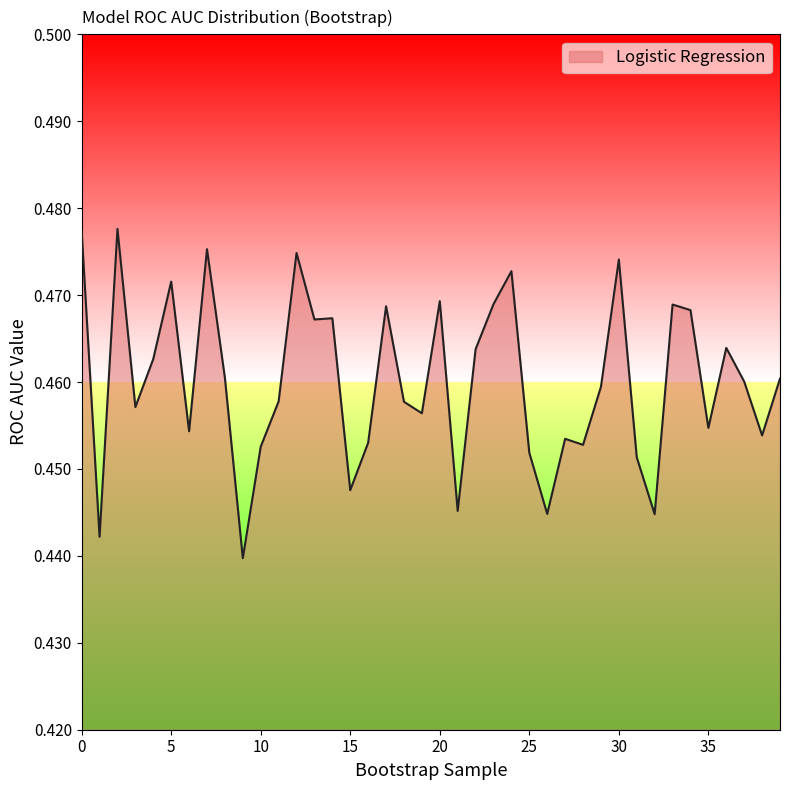

At which label is the value closest to 0?

9